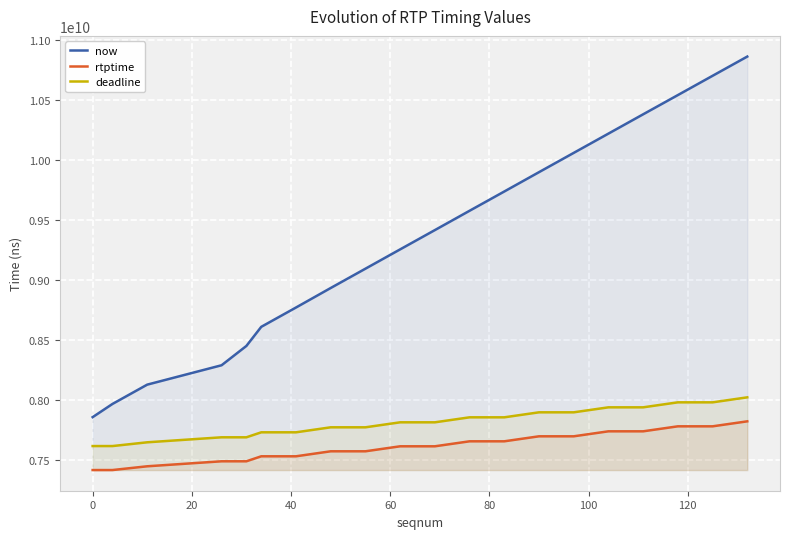

At how many categories does at least one series exceed 8178895989?

17